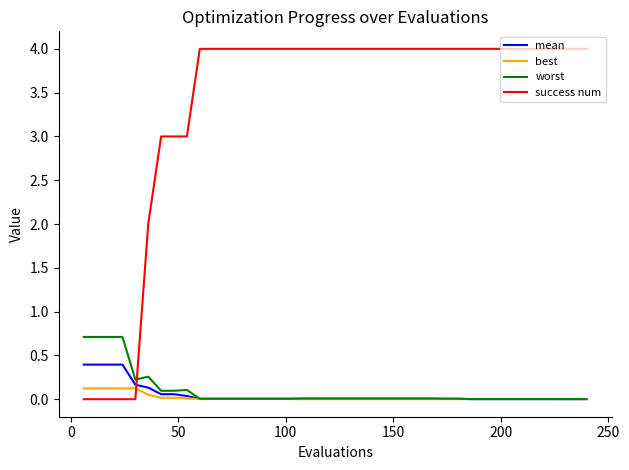

List the series in order of their peak value, highest first.

success num, worst, mean, best